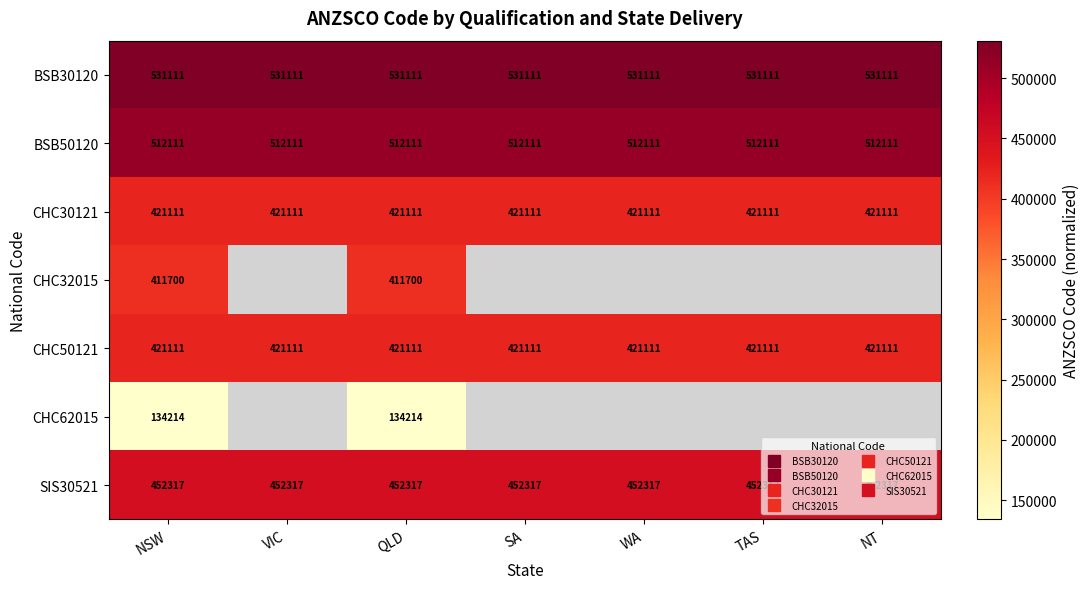

What is the average value of the SIS30521 series?

452317.0